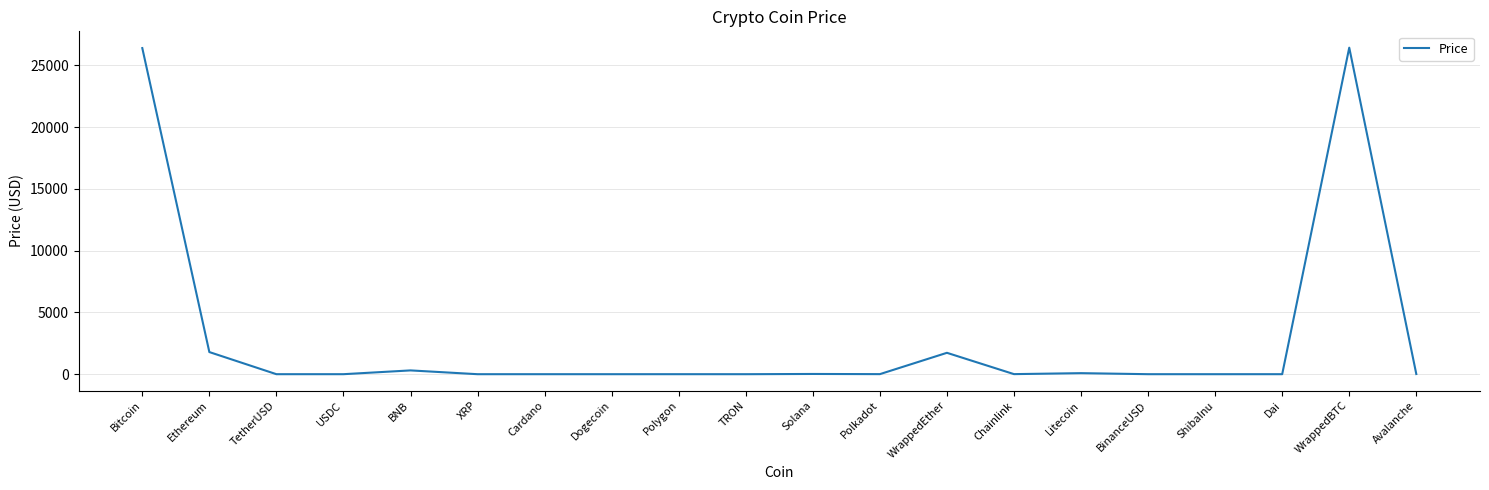

What is the maximum value shown in the chart?

26436.8